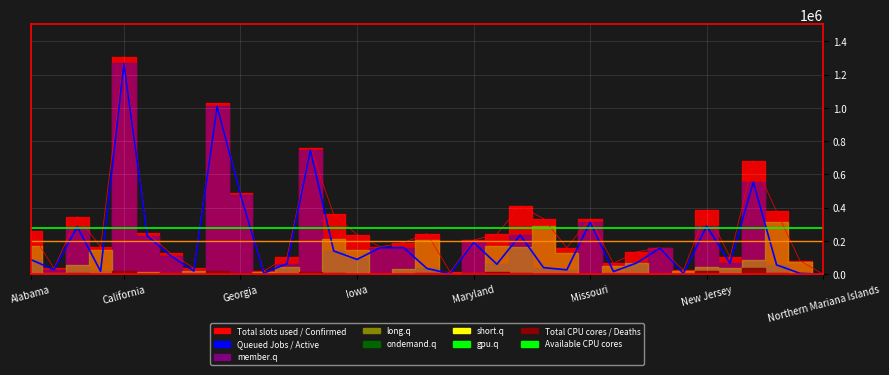

What is the difference between the second highest and second lowest values in the Confirmed series?

1016476